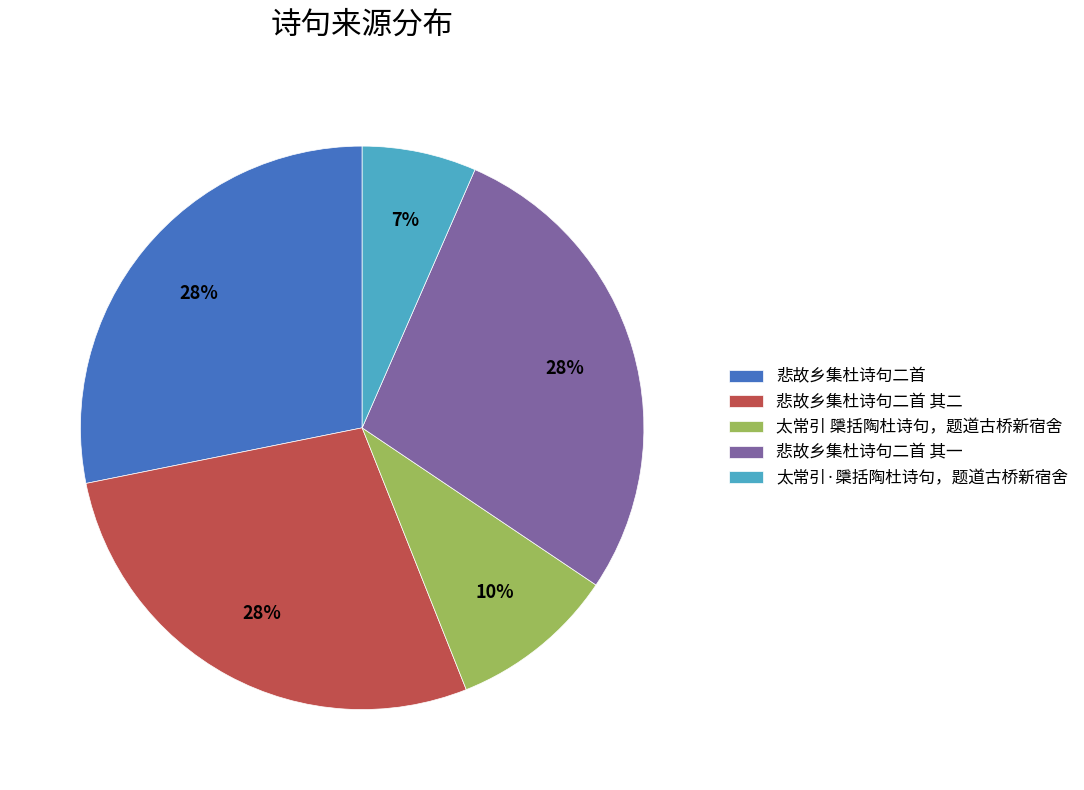

To the nearest percent, what is the difference between the 太常引 檃括陶杜诗句，题道古桥新宿舍 and 悲故乡集杜诗句二首 其二 slice percentages?

18%